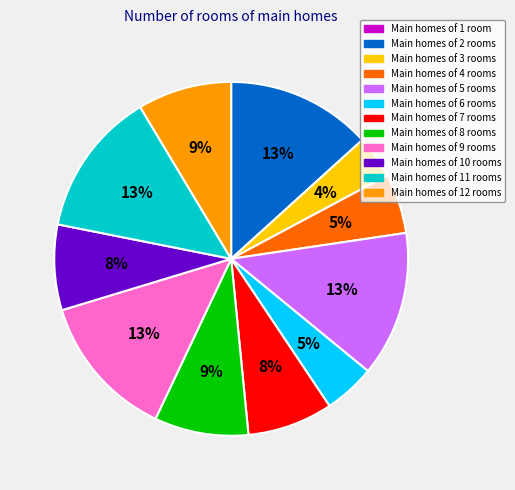

Does any single category account for the majority?

No